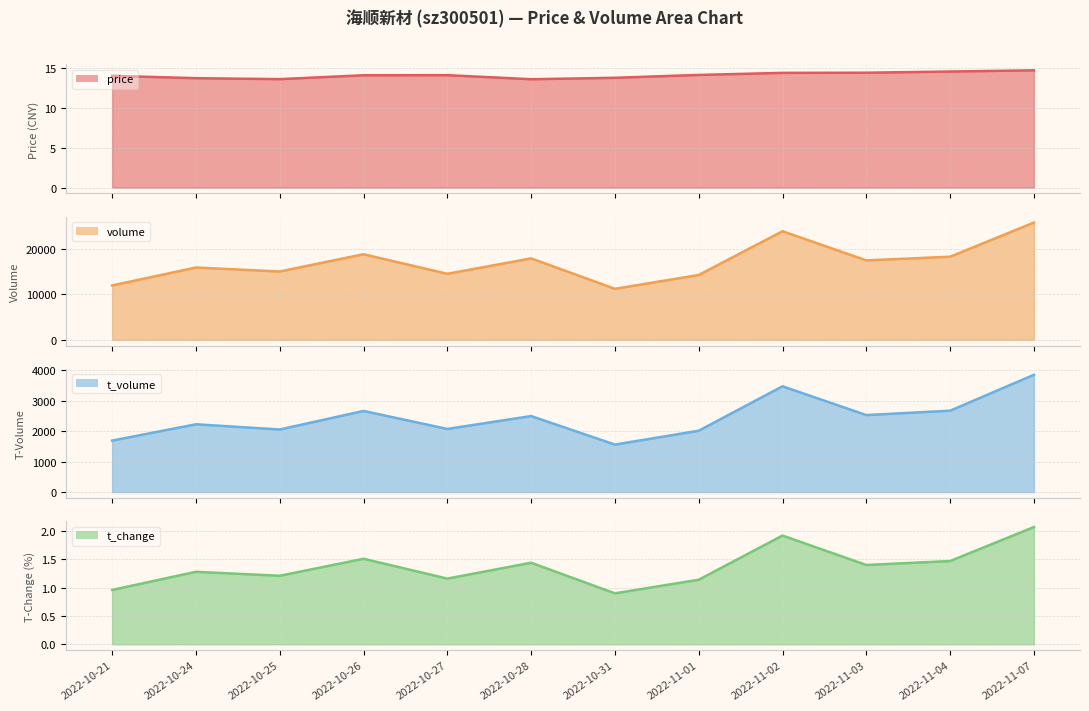

What is the smallest value displayed?

0.9